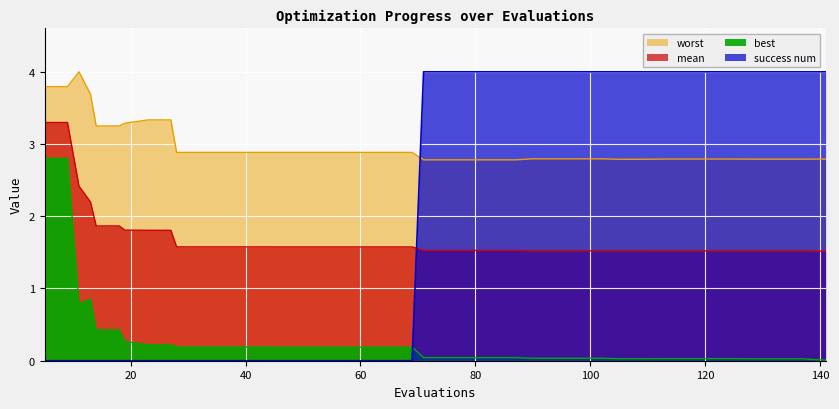

At 13, list the series in order from largest to smallest.

worst, mean, best, success num